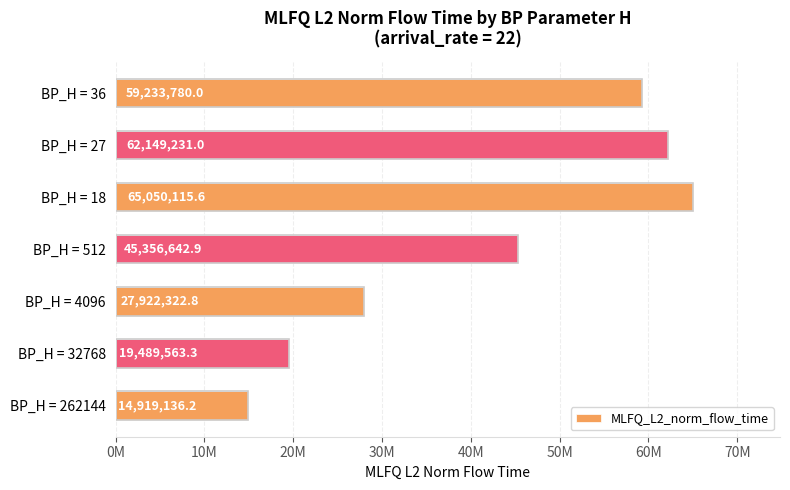

Does the chart contain any negative values?

No